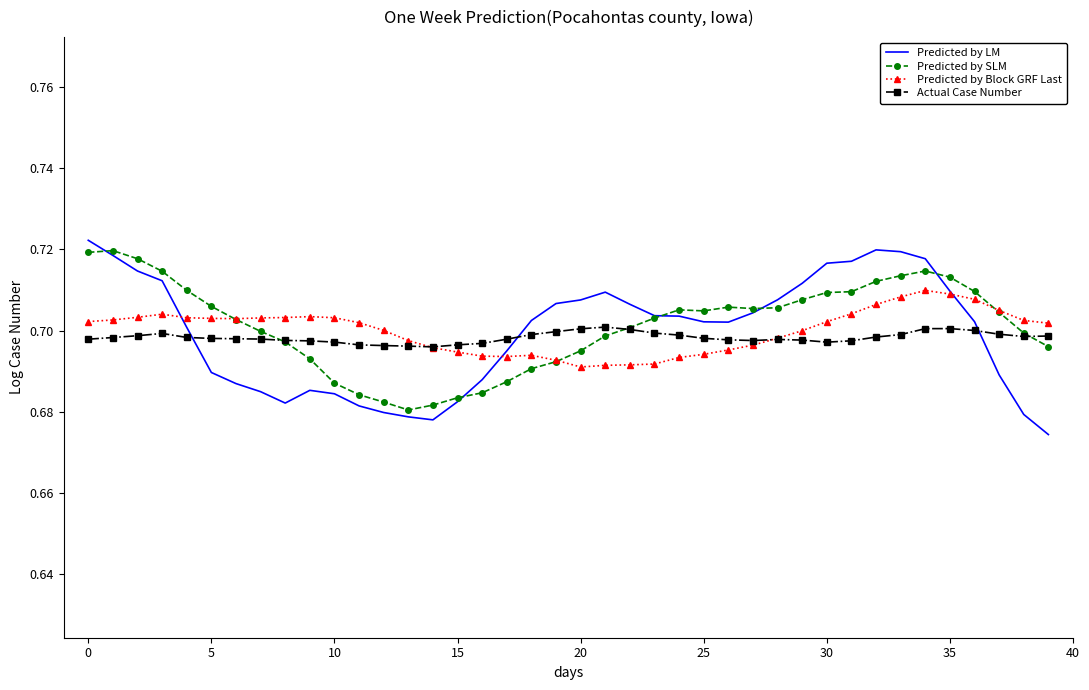

Which series has the widest spread of values?

Predicted by LM